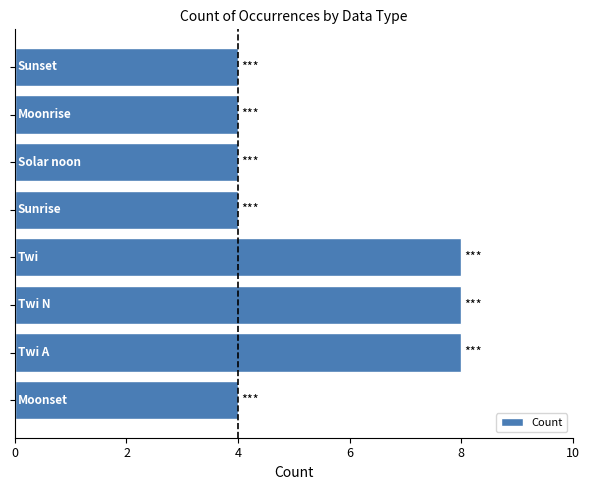

Count the number of categories in the chart.

8